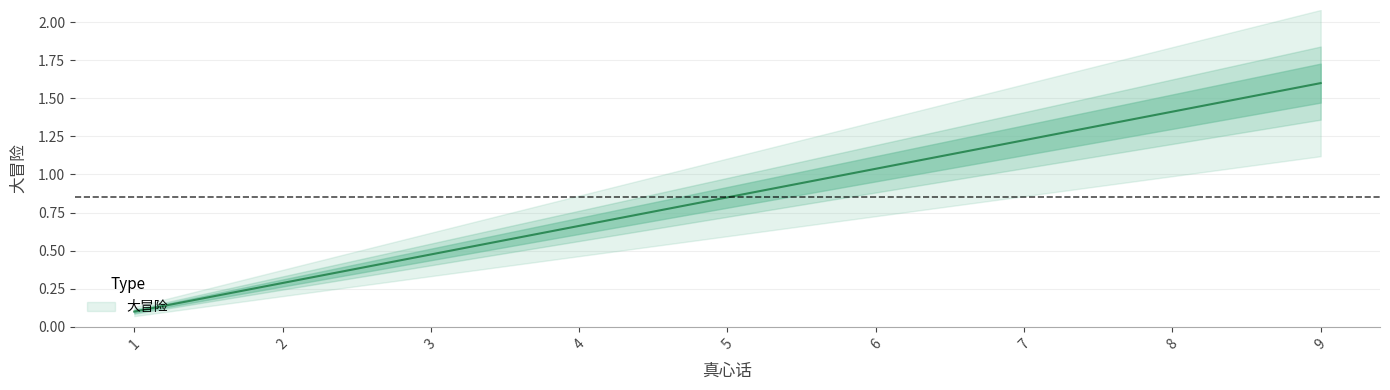

What is the change in value from 4 to 5?

+0.2